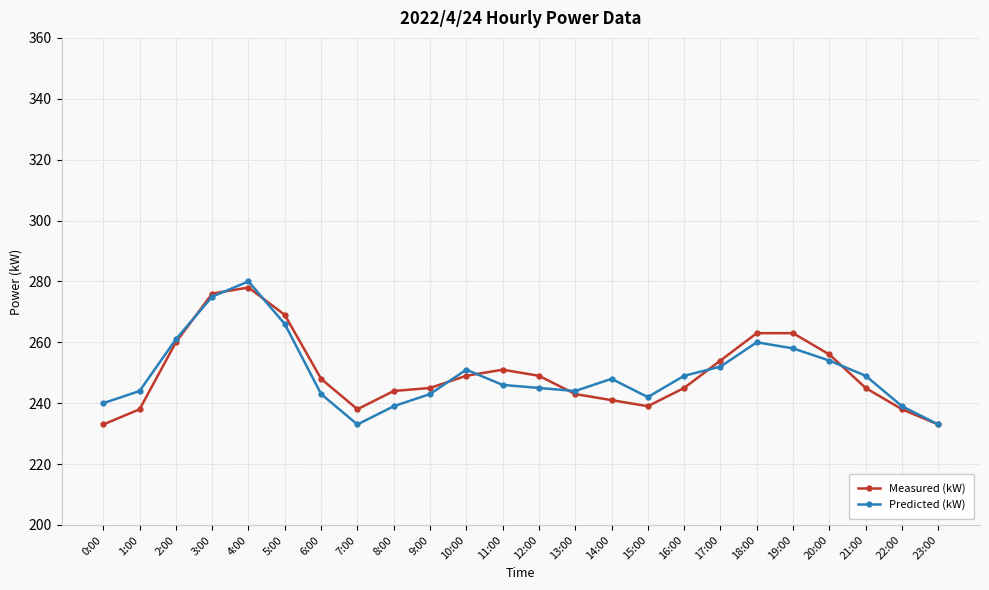

Reading left to right, extract all data points from this chart.

Measured (kW): 233	238	260	276	278	269	248	238	244	245	249	251	249	243	241	239	245	254	263	263	256	245	238	233
Predicted (kW): 240	244	261	275	280	266	243	233	239	243	251	246	245	244	248	242	249	252	260	258	254	249	239	233